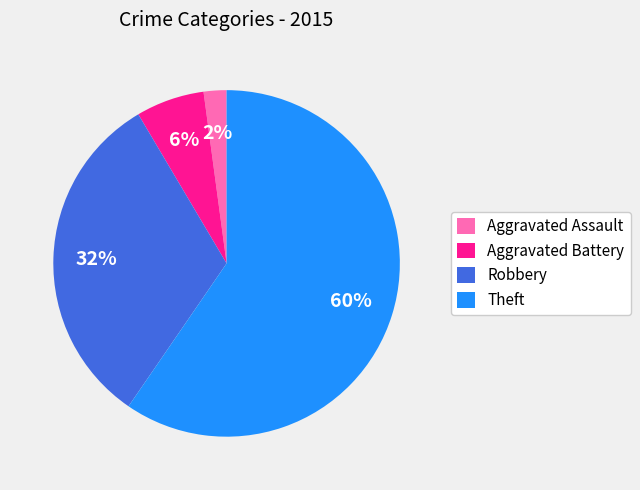

To the nearest percent, what percentage of the pie is Robbery?

32%